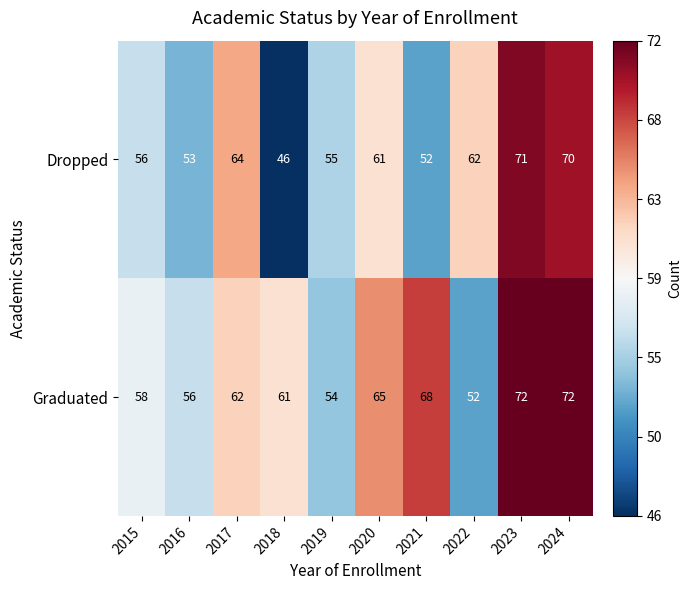

What is the difference between the second highest and second lowest values in the Graduated series?

18